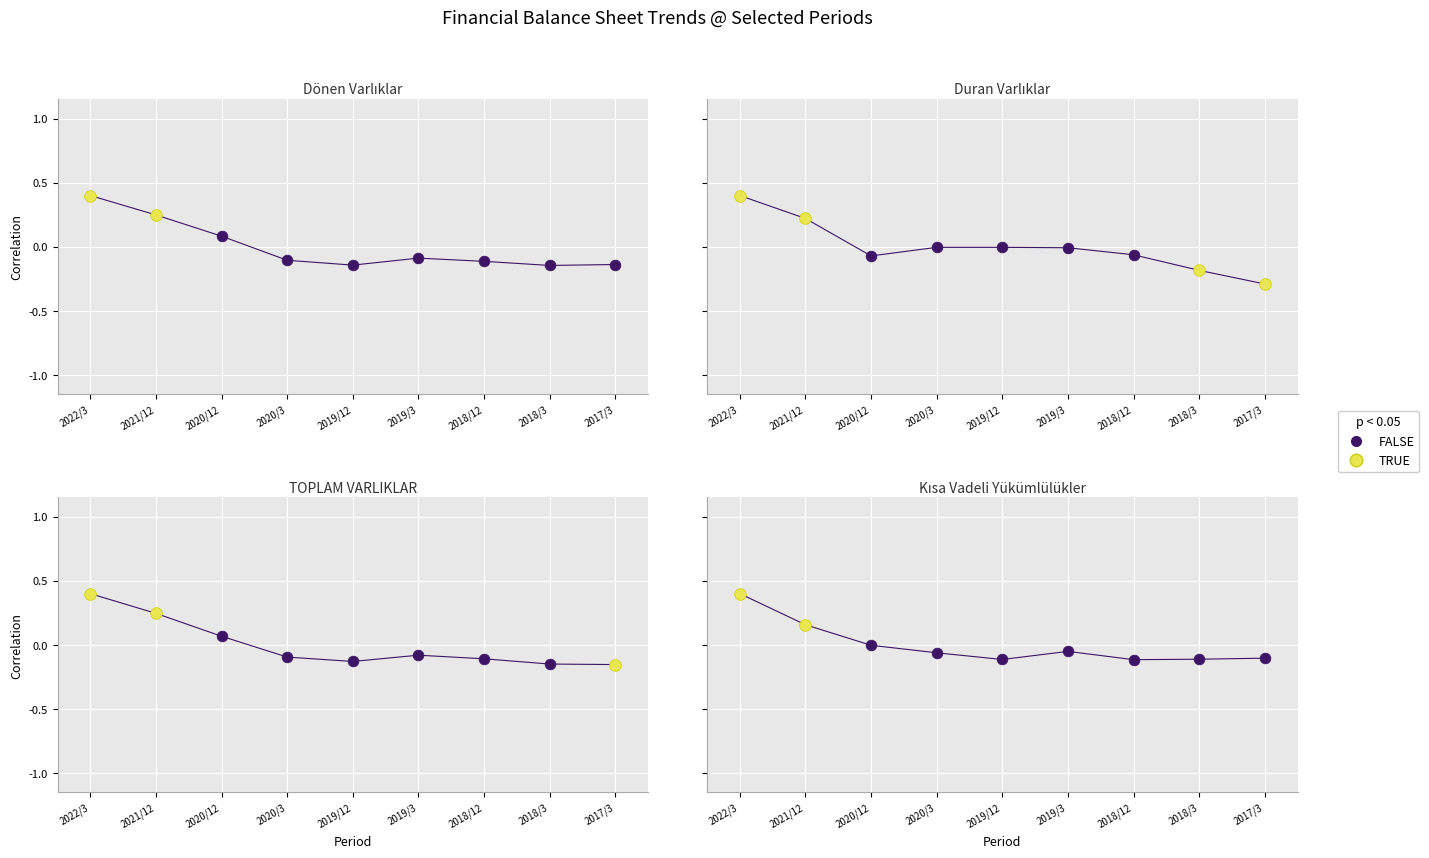

Which series has the largest total across all categories?

Dönen Varlıklar